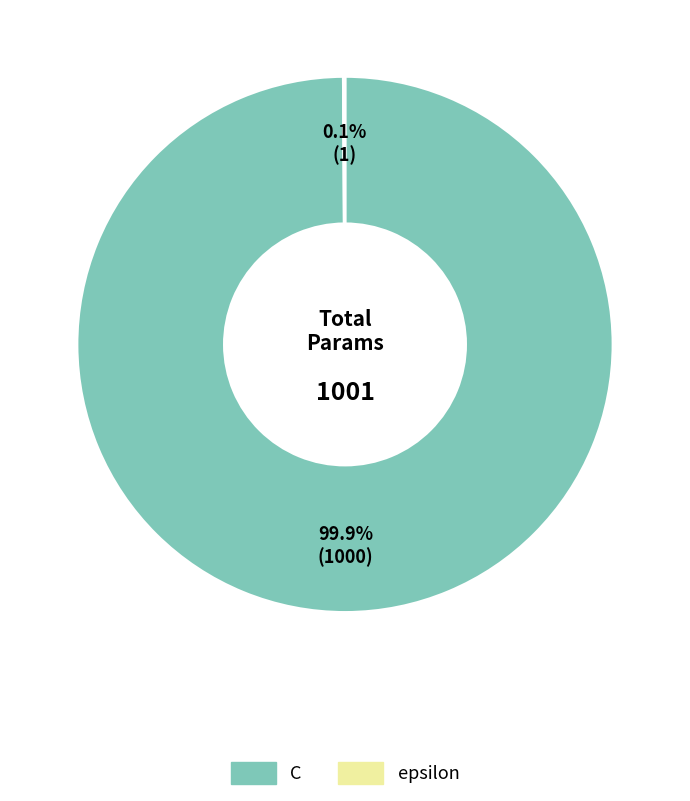

What percentage is NOT represented by C?

0.1%